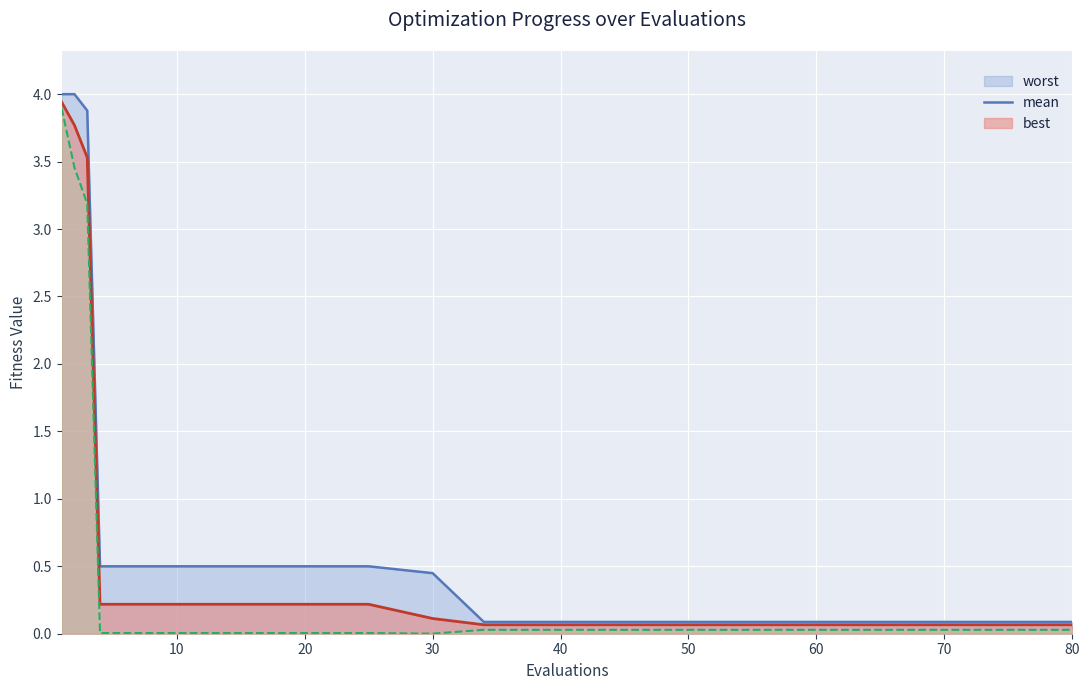

Count the number of data series in this chart.

3